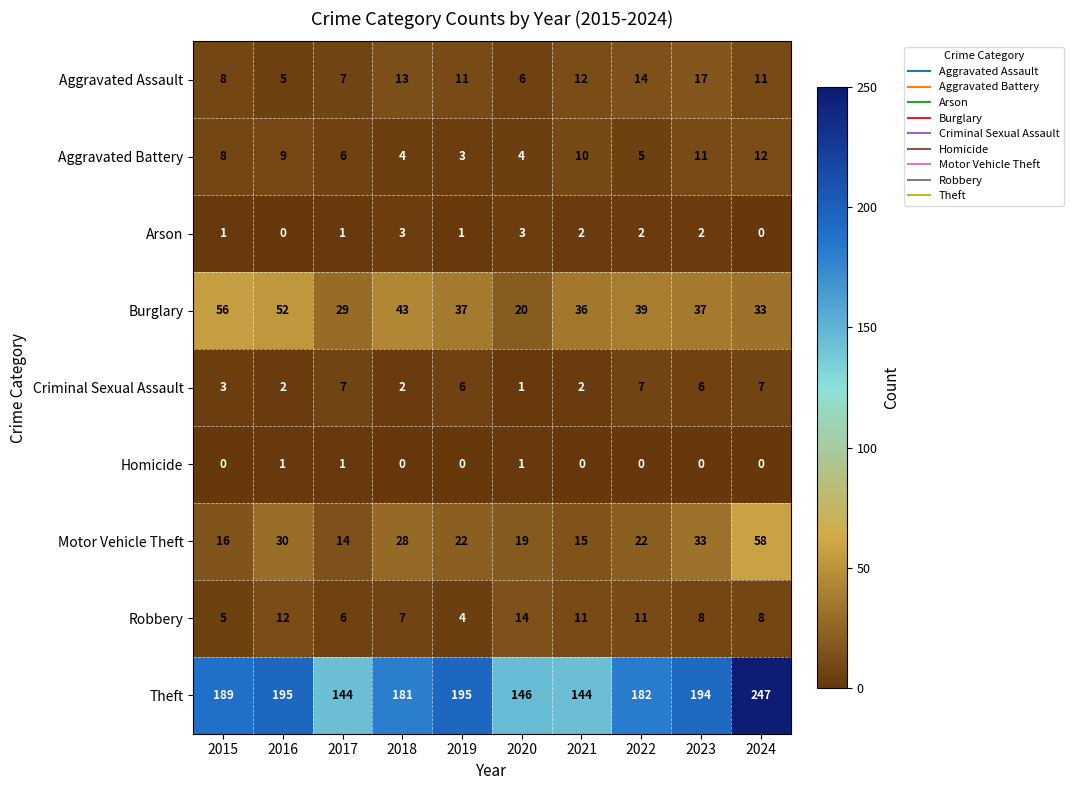

What is the spread (max minus min) of values at 2017?

143